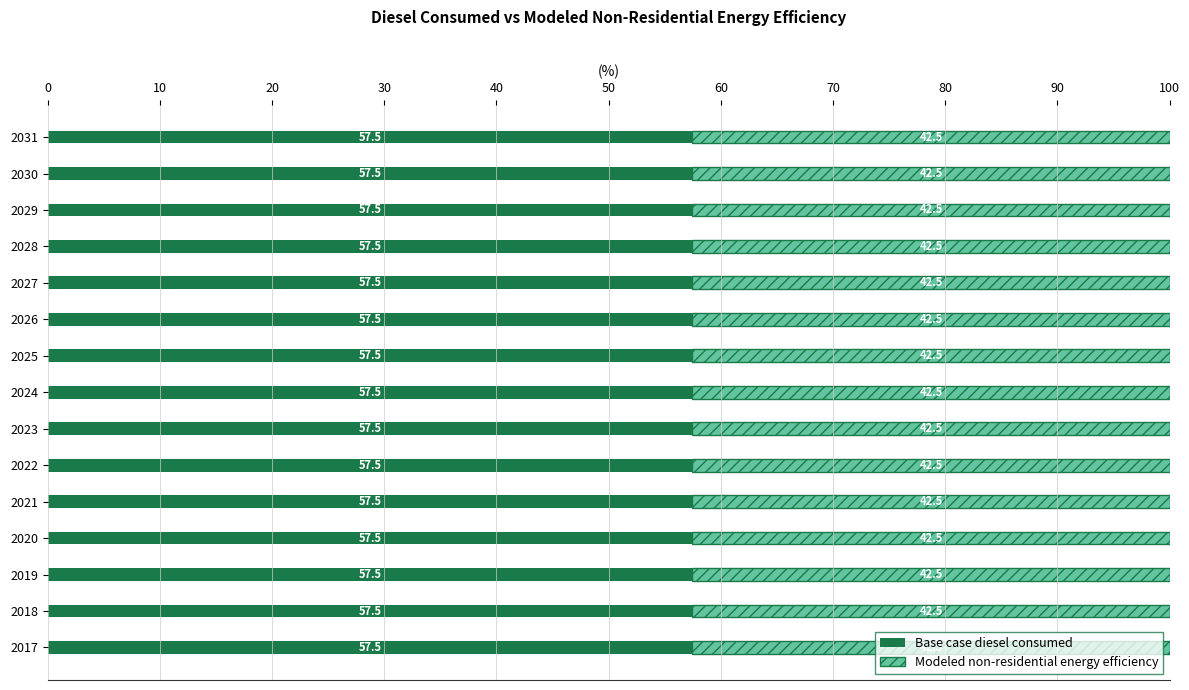

What value does the Base case diesel consumed series have at 2027?

57.5